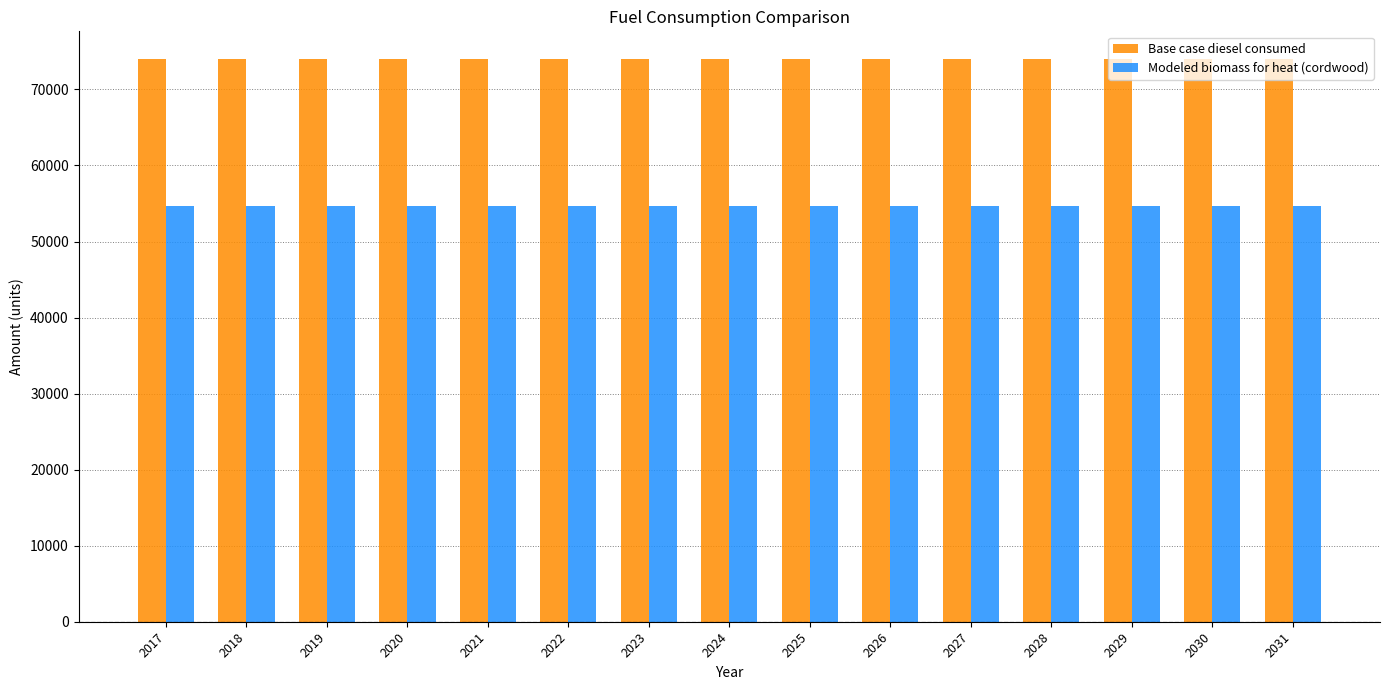

Rank the series at 2028 from highest to lowest value.

Base case diesel consumed, Modeled biomass for heat (cordwood)